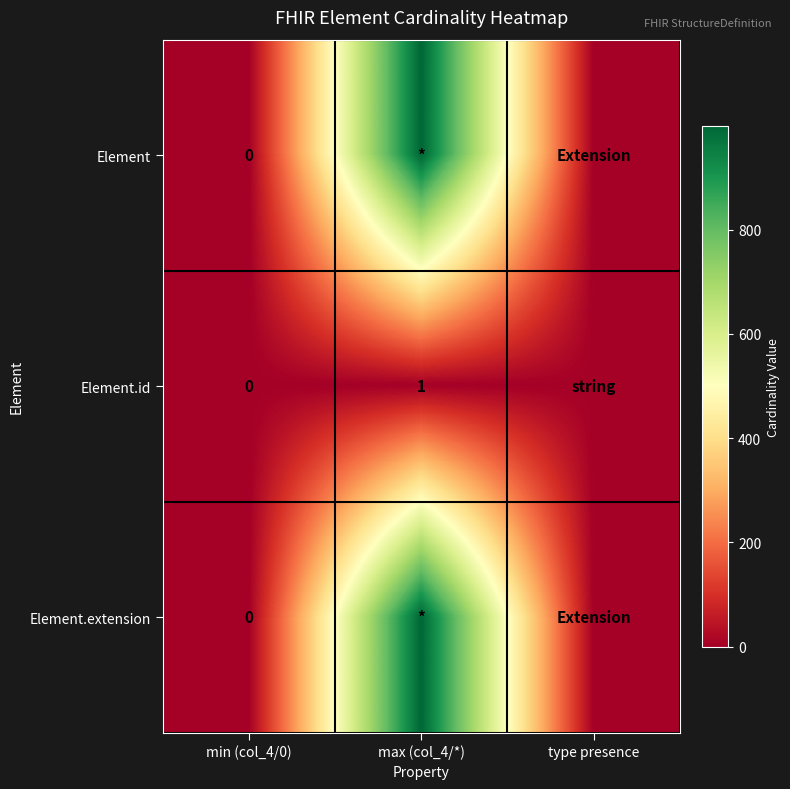

List the labels in order of Element value, smallest first.

min (col_4/0), type presence, max (col_4/*)